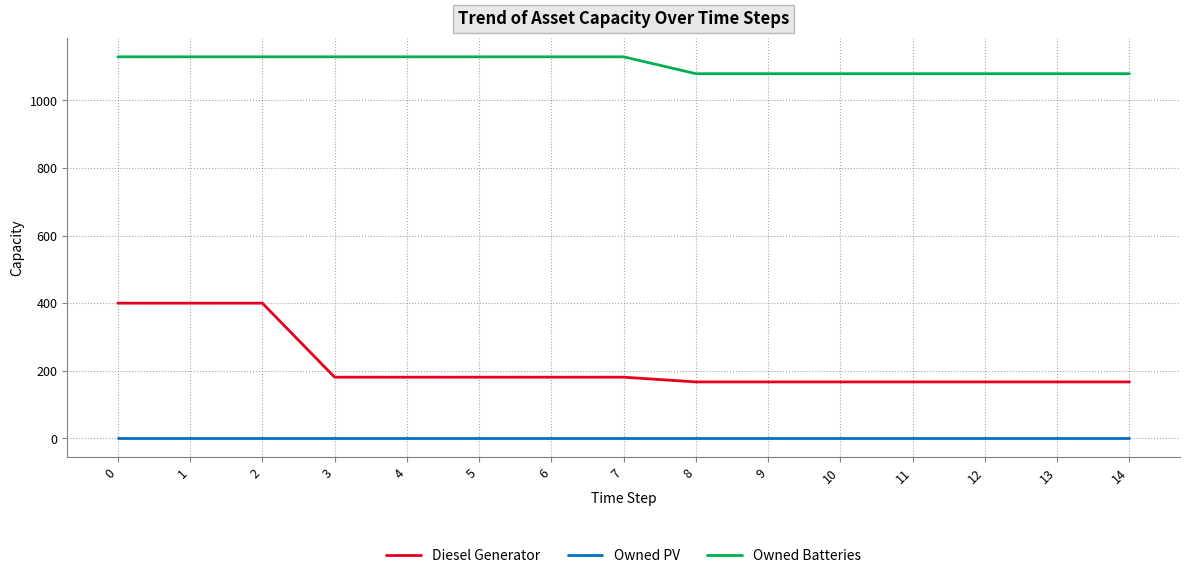

What are all the series names shown in the legend?

Diesel Generator, Owned PV, Owned Batteries